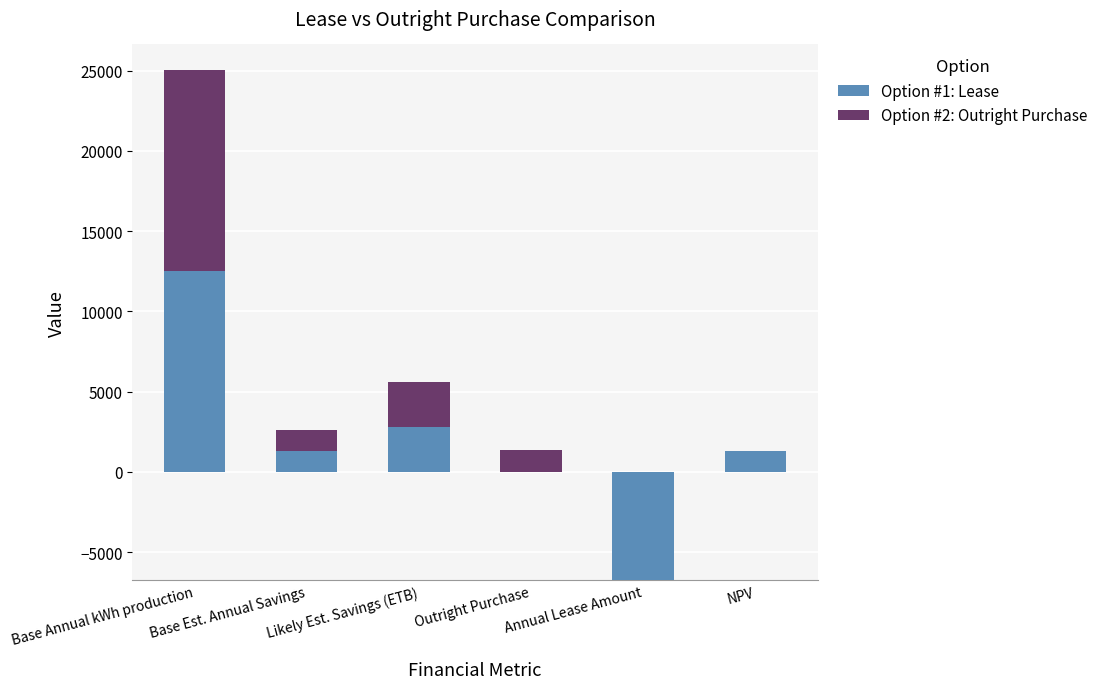

What is the label of the 6th bar from the right?

Base Annual kWh production